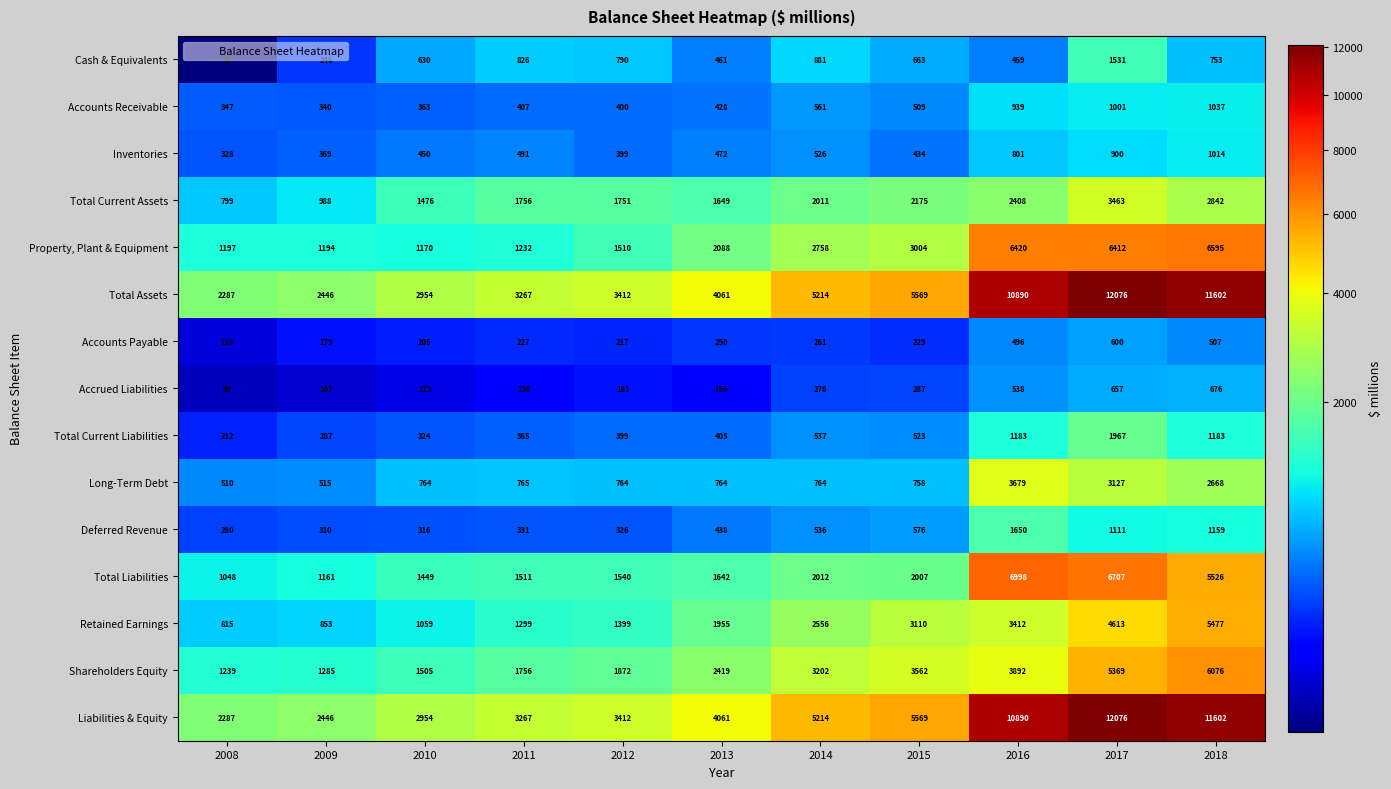

The Shareholders Equity series shows 3892 at 2016. True or false?

True